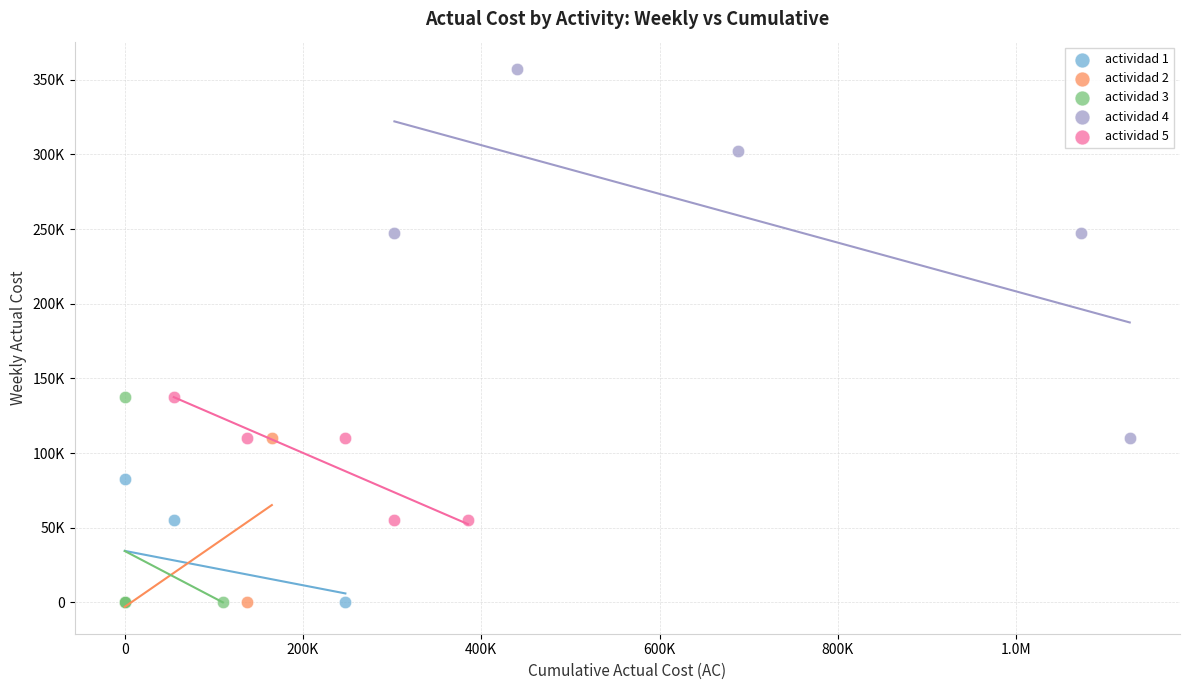

Which series contains the highest Y value?

actividad 4